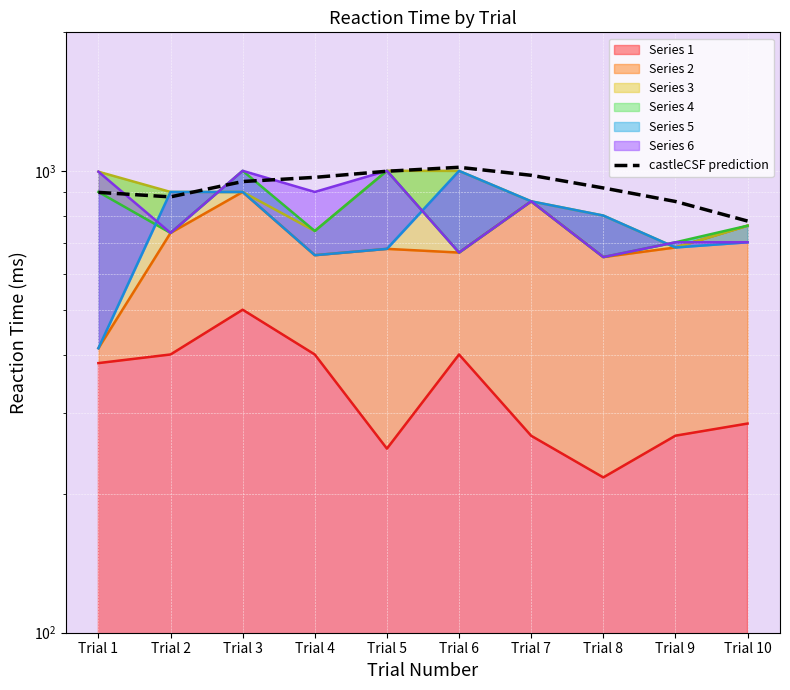

How many data points are above 950?

4